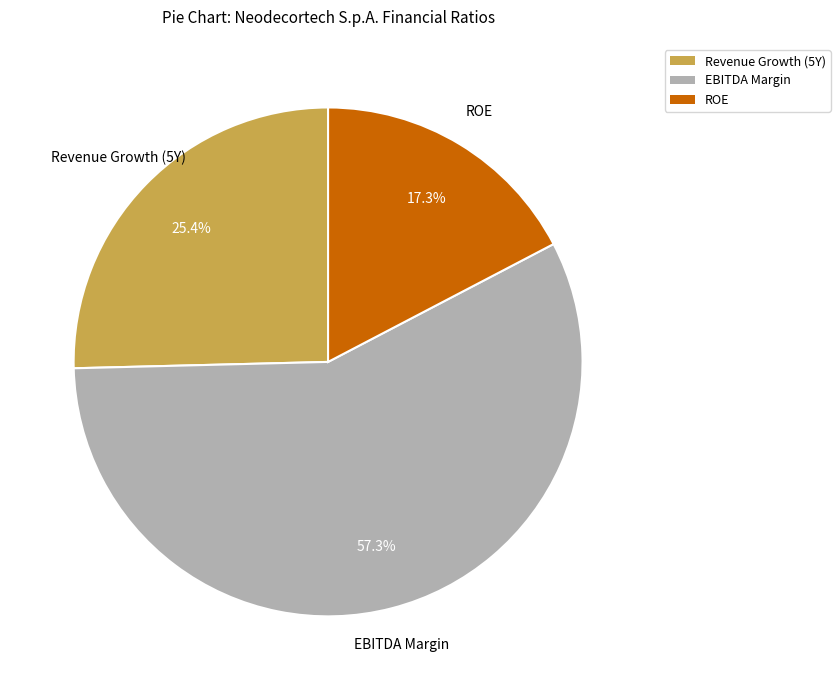

Is there any slice that represents more than half of the pie?

Yes